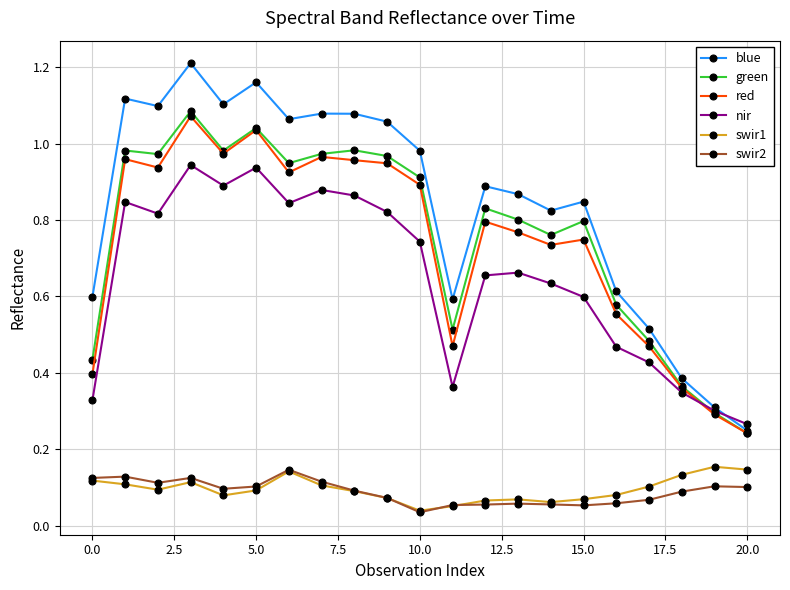

Which series has the largest range (max minus min)?

blue